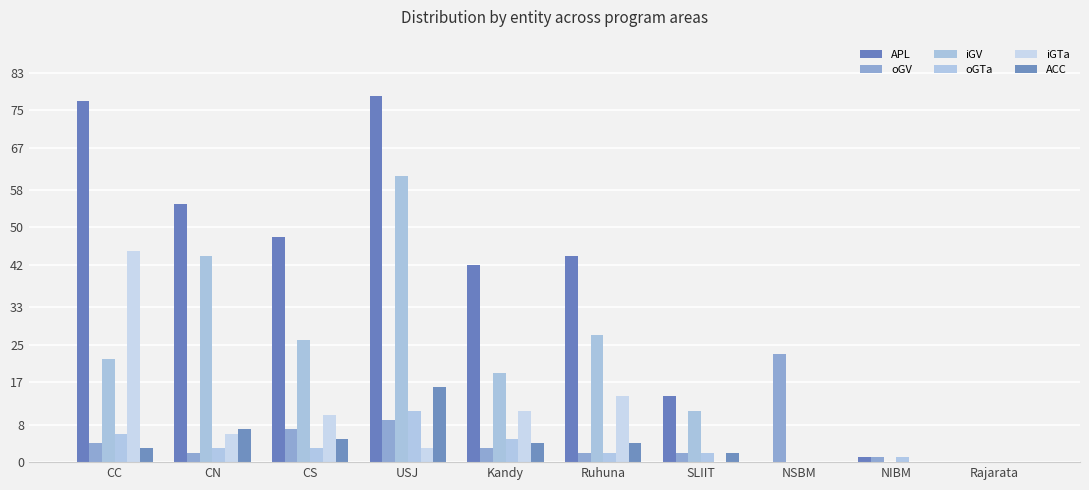

What is the maximum value shown in the chart?

78